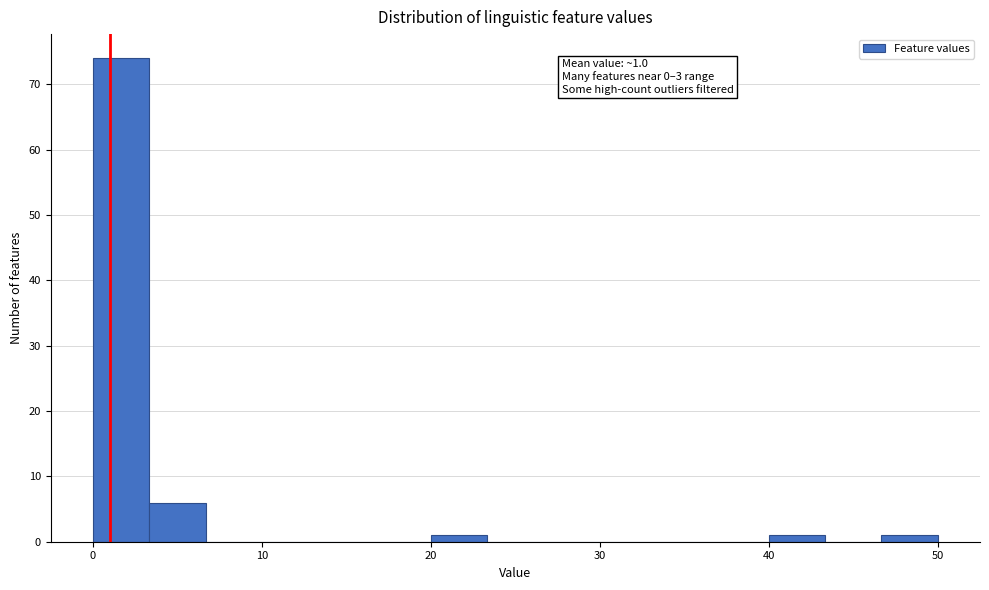

Read against the x-axis, roughly where is the centre of the tallest bar?

2